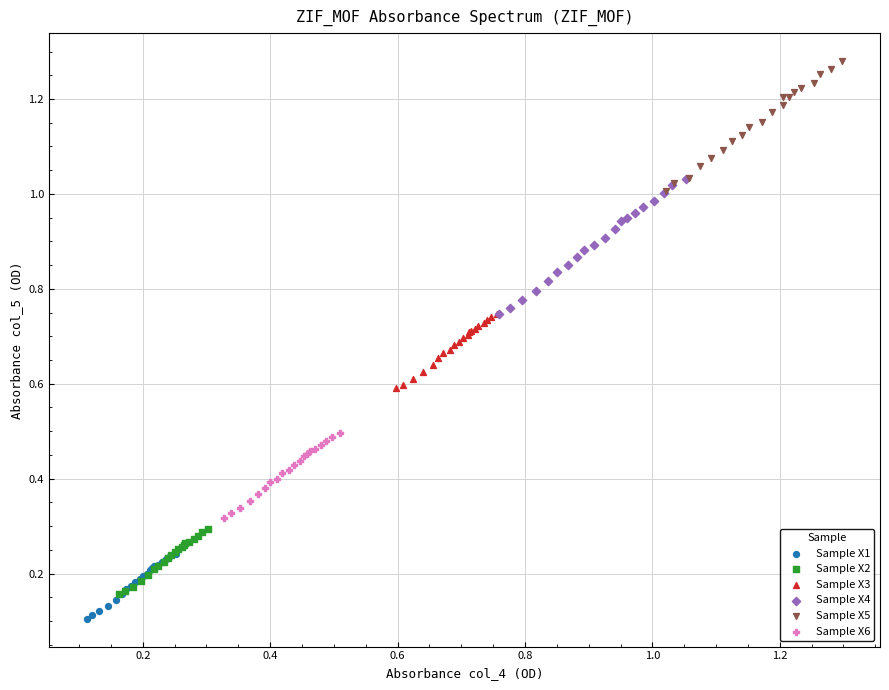

Which series contains the highest Y value?

Sample X5